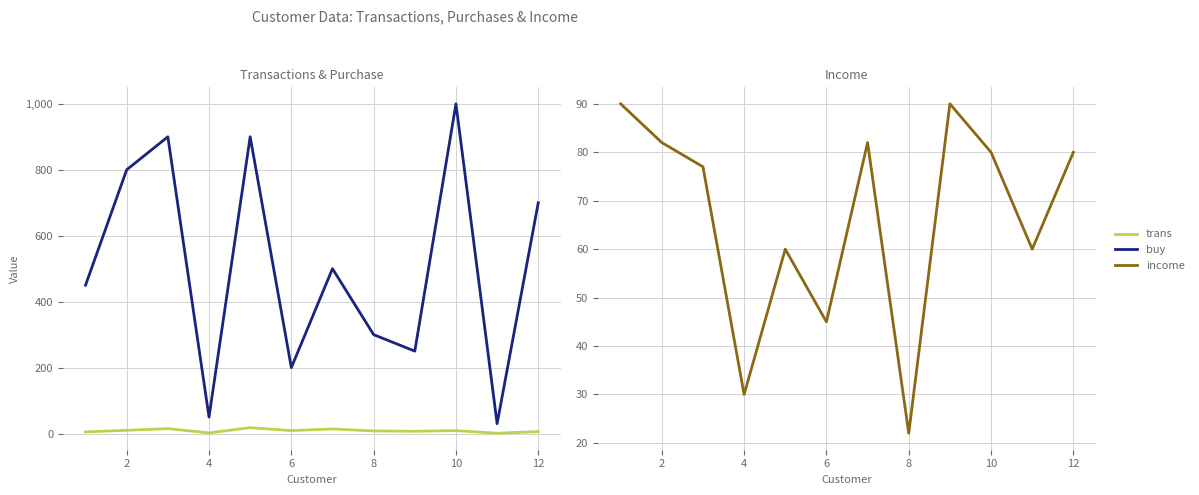

What is the difference between the second highest and minimum values in the buy series?

870